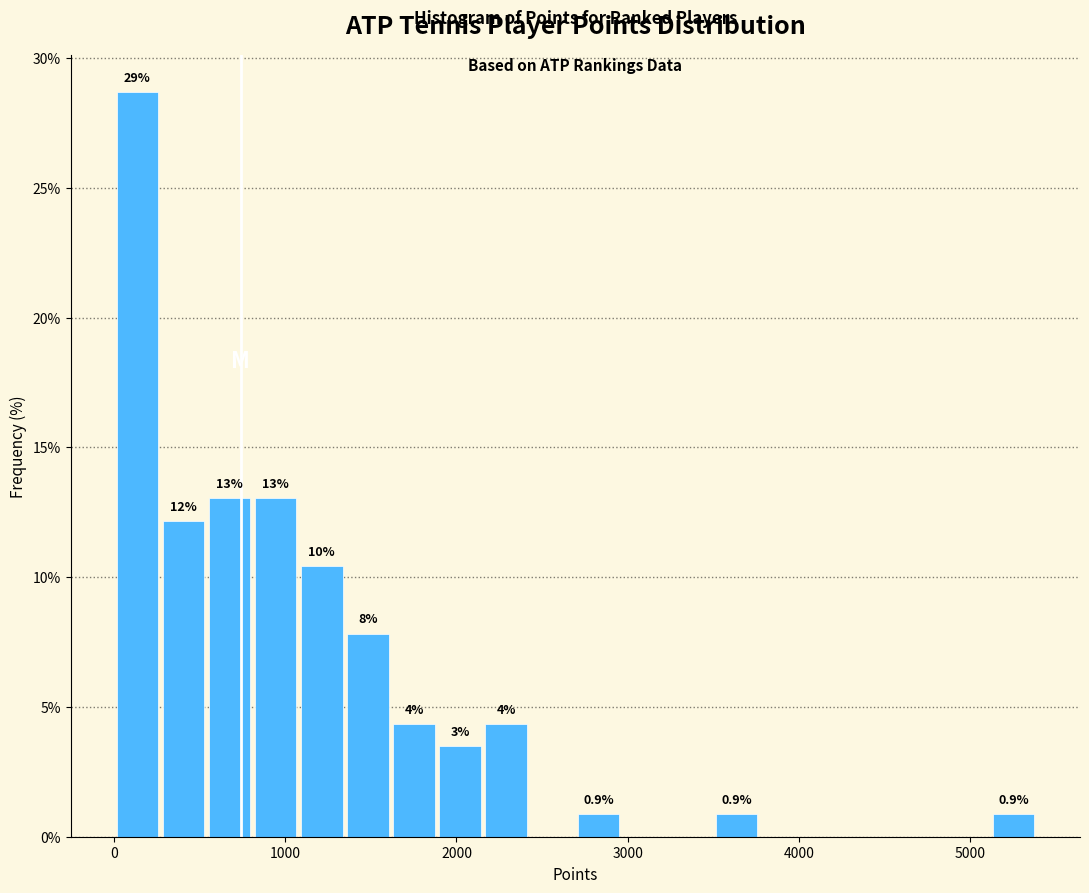

Read against the x-axis, roughly where is the centre of the tallest bar?

100